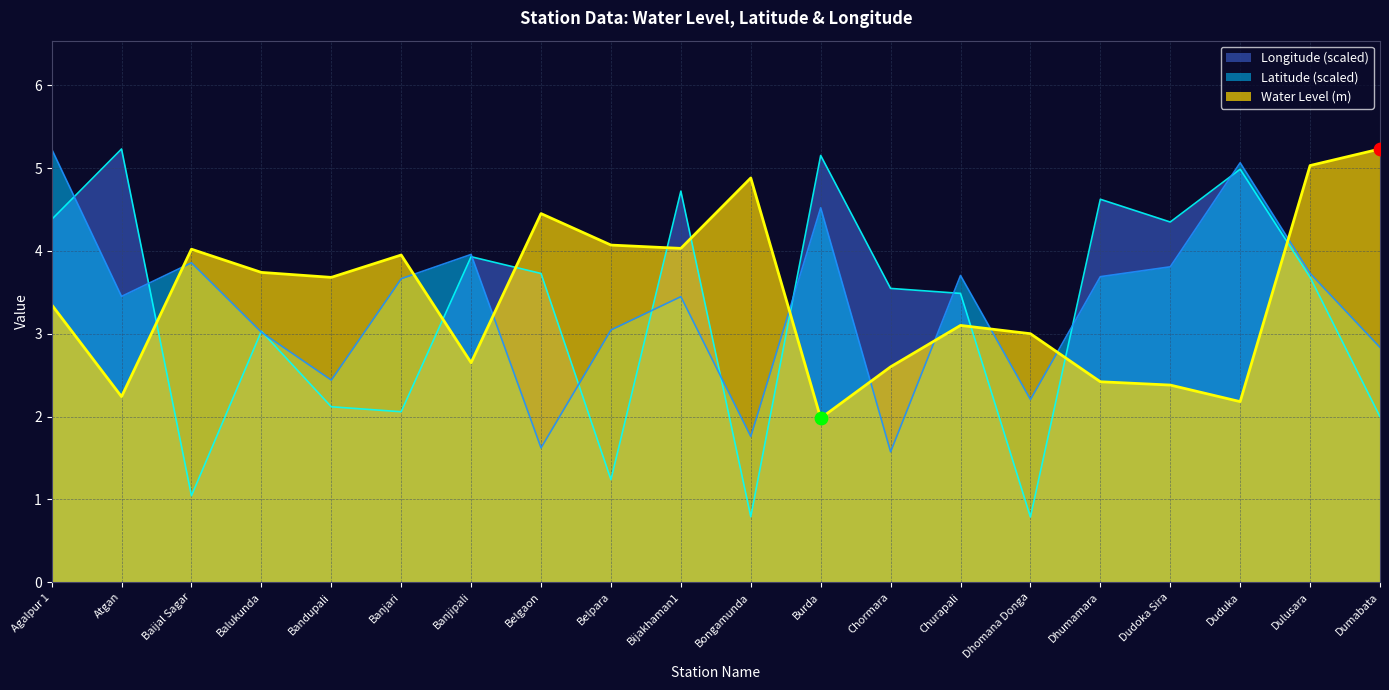

Is the value of Longitude at Duduka greater than the value of Water Level (m) at Dumabata?

No